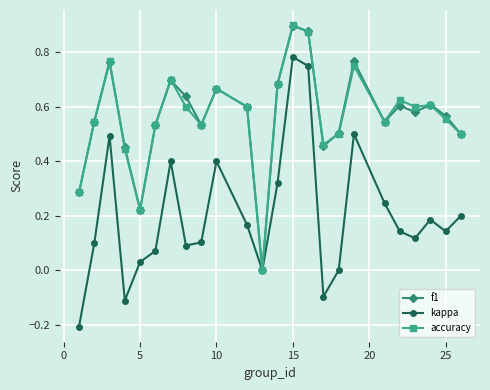

In kappa, how many points are higher than both neighbors (excluding endpoints)?

6